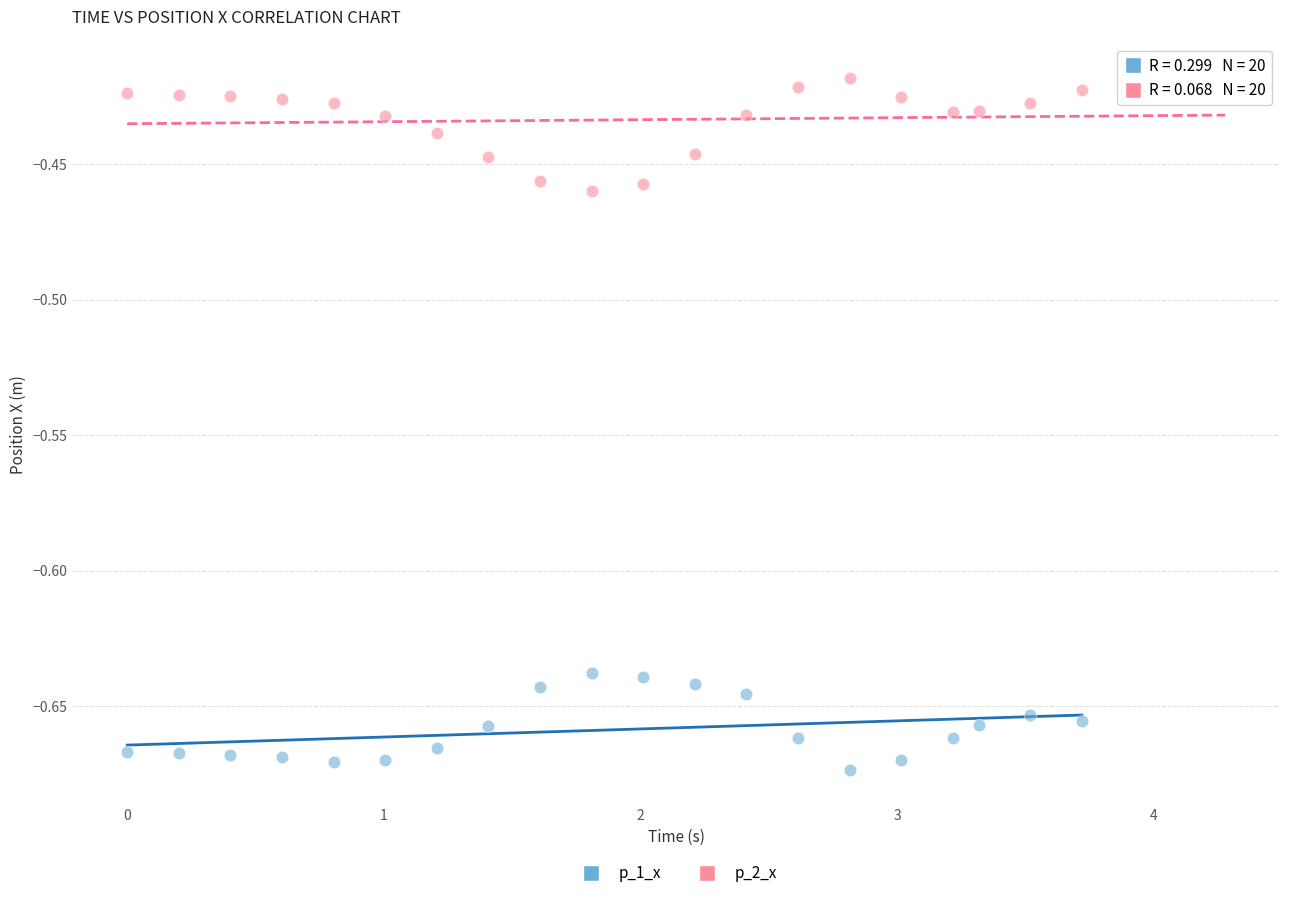

Which series reaches the minimum Y coordinate?

p_1_x